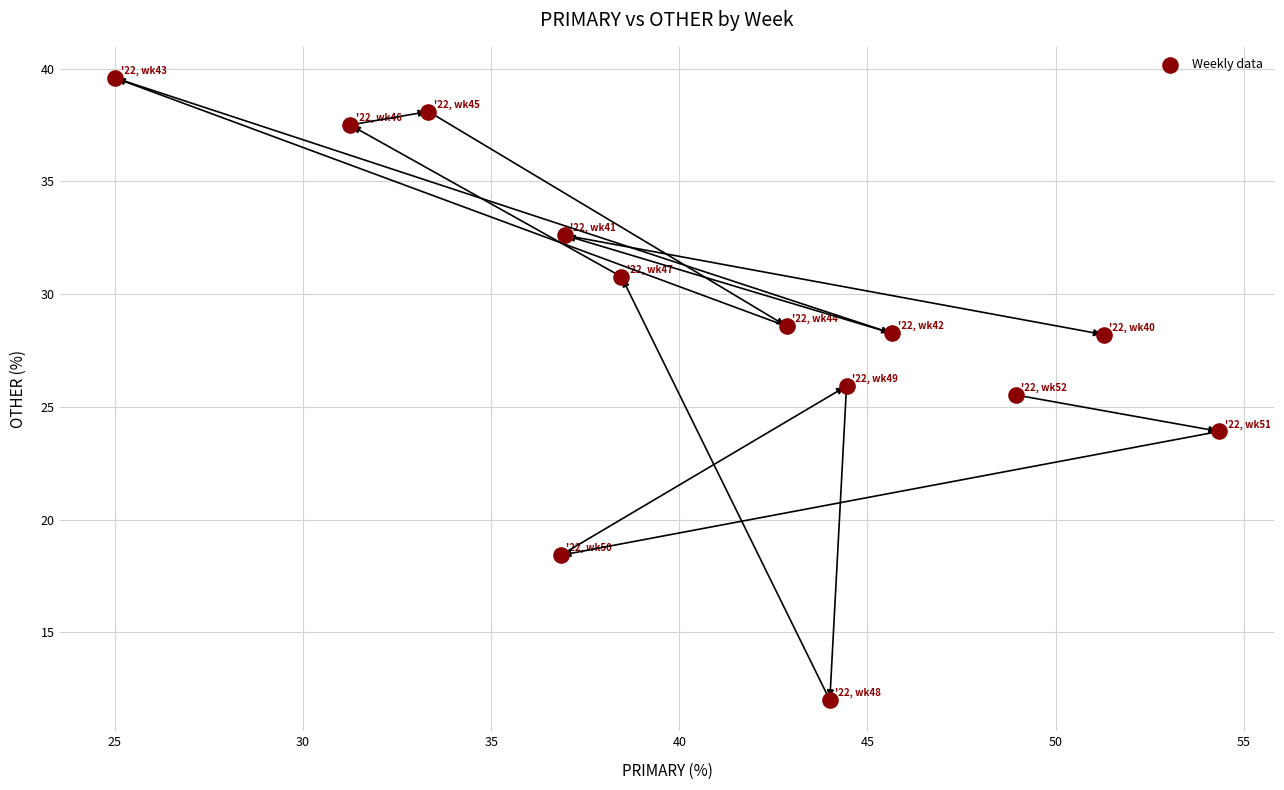

What Y value in the scatter plot is closest to 25?

25.5